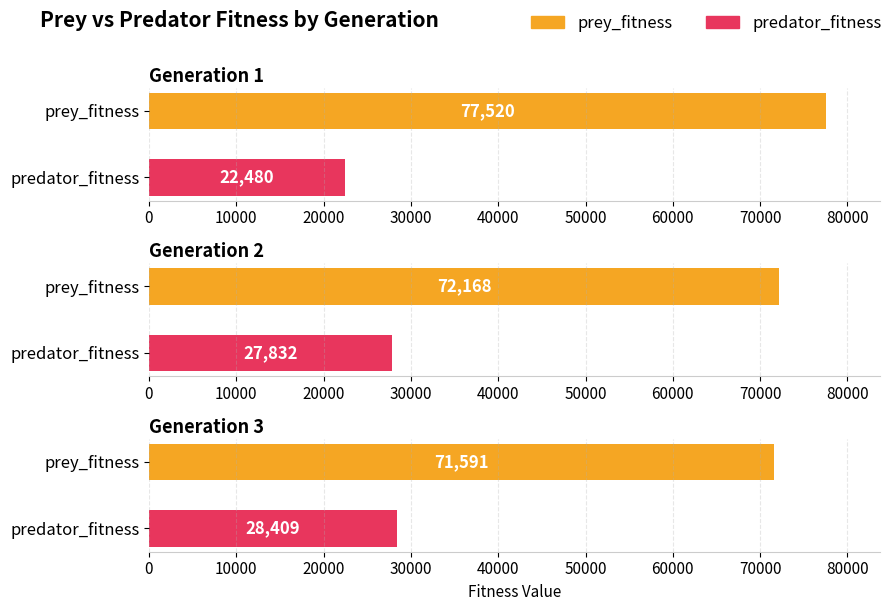

The prey_fitness series shows 41534 at 1. True or false?

False